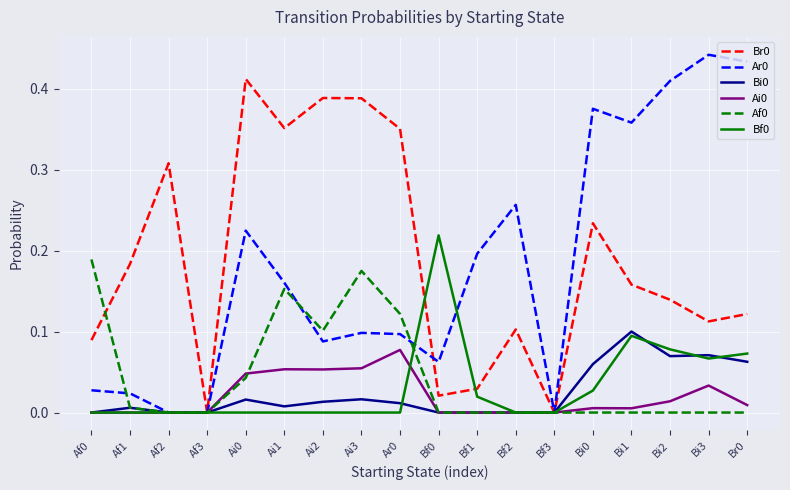

True or false: Bf0 has a value of 0.1 at Af1.

False